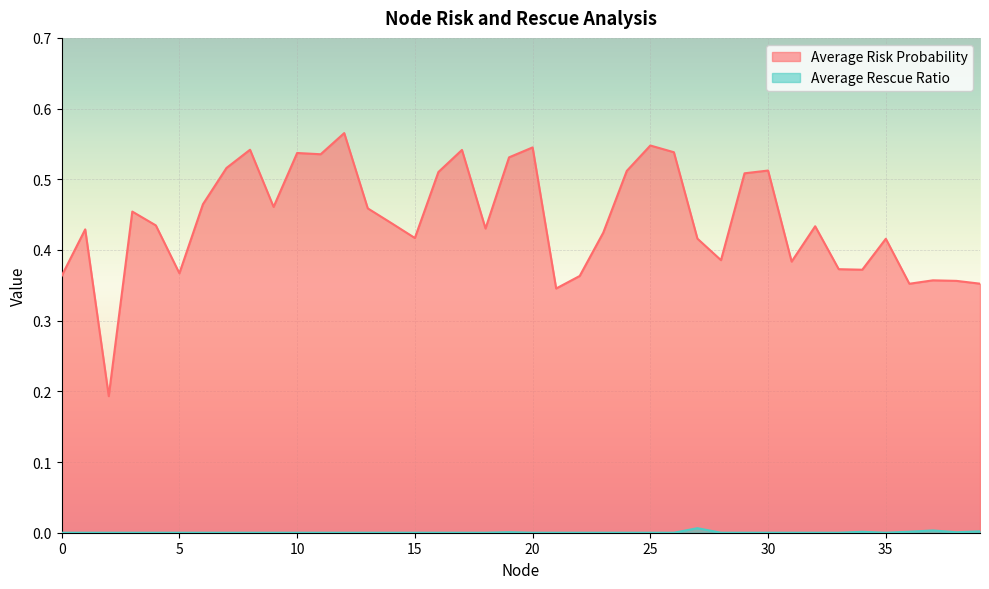

The Average Risk Probability series shows 0.6 at 12. True or false?

True